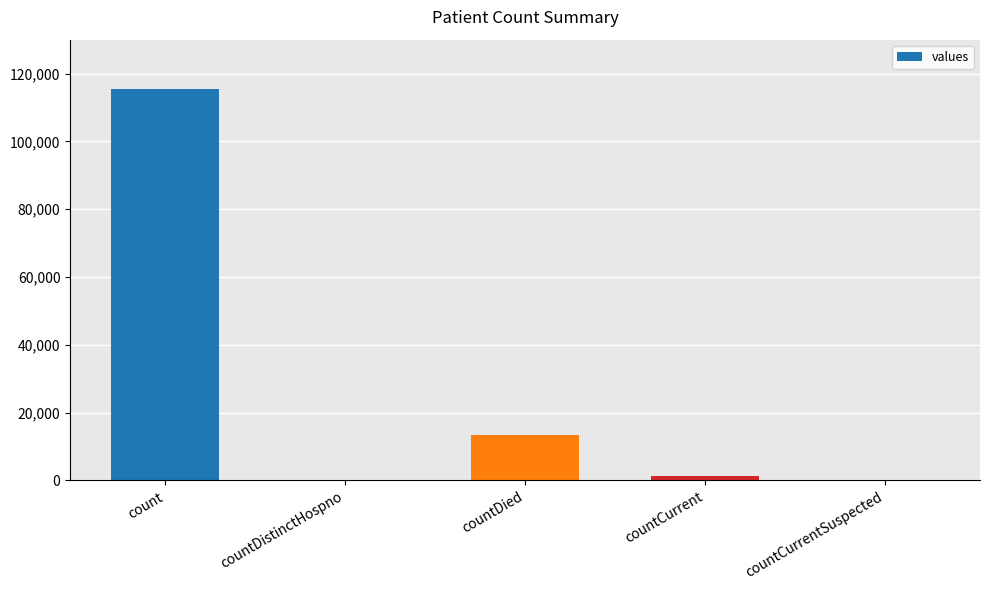

Which has a higher value, countDied or countCurrent?

countDied